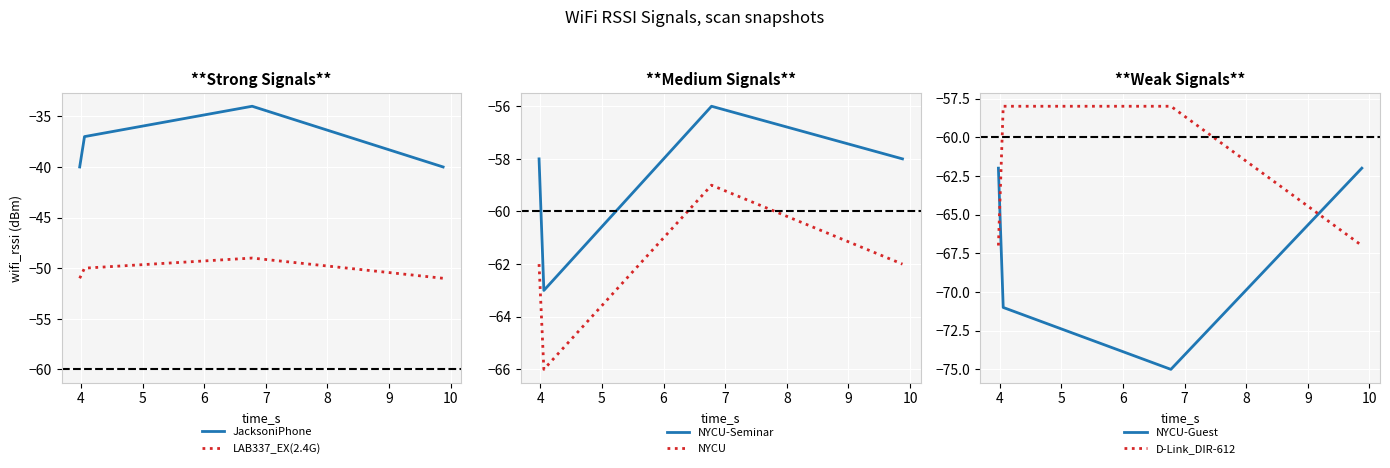

What is the lowest value of the LAB337_EX(2.4G) series?

-51